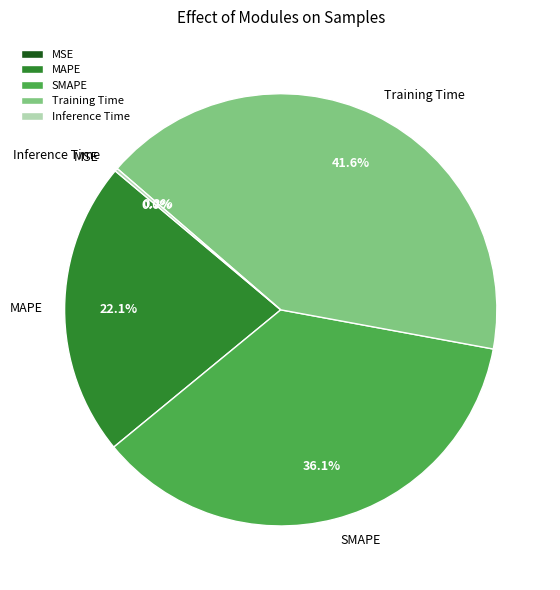

Combined, do MAPE and Training Time account for over 50%?

Yes